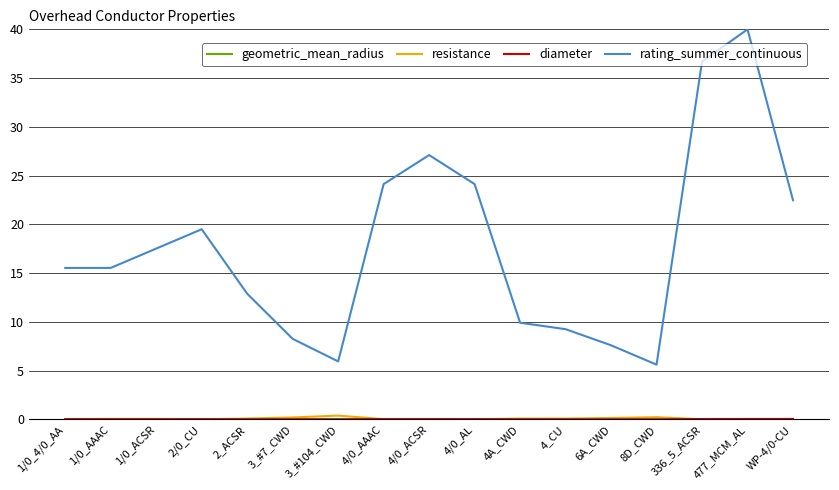

Which category has the highest value in the rating_summer_continuous series?

477_MCM_AL